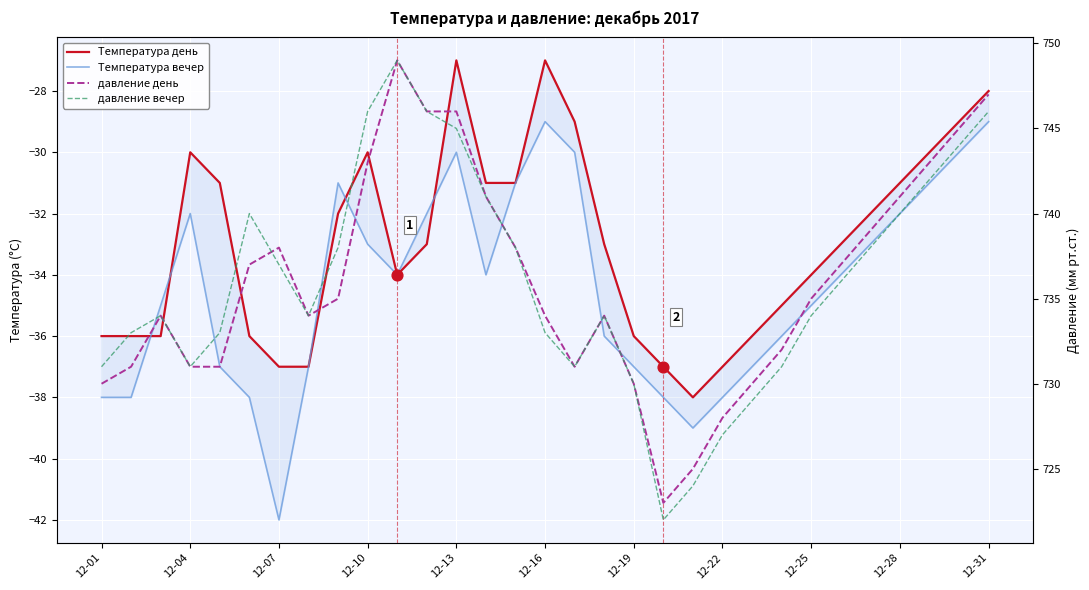

Which series reaches the maximum Y coordinate?

давление день